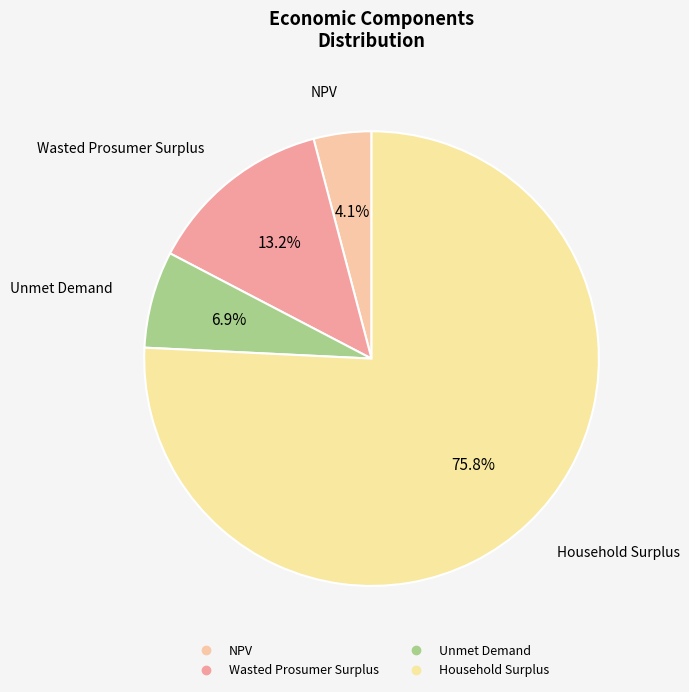

How many slices are in this pie chart?

4